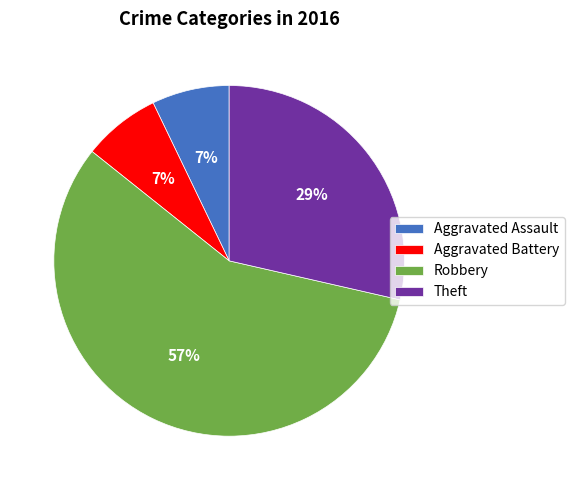

What is the largest slice in the pie chart?

Robbery